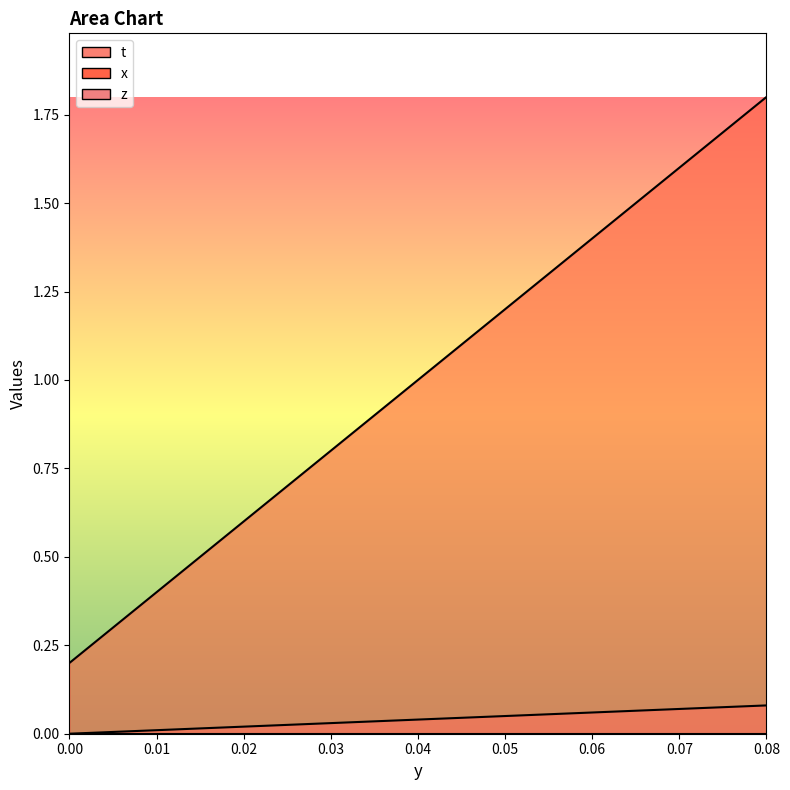

True or false: x has a value of 0.5 at 0.05.

False